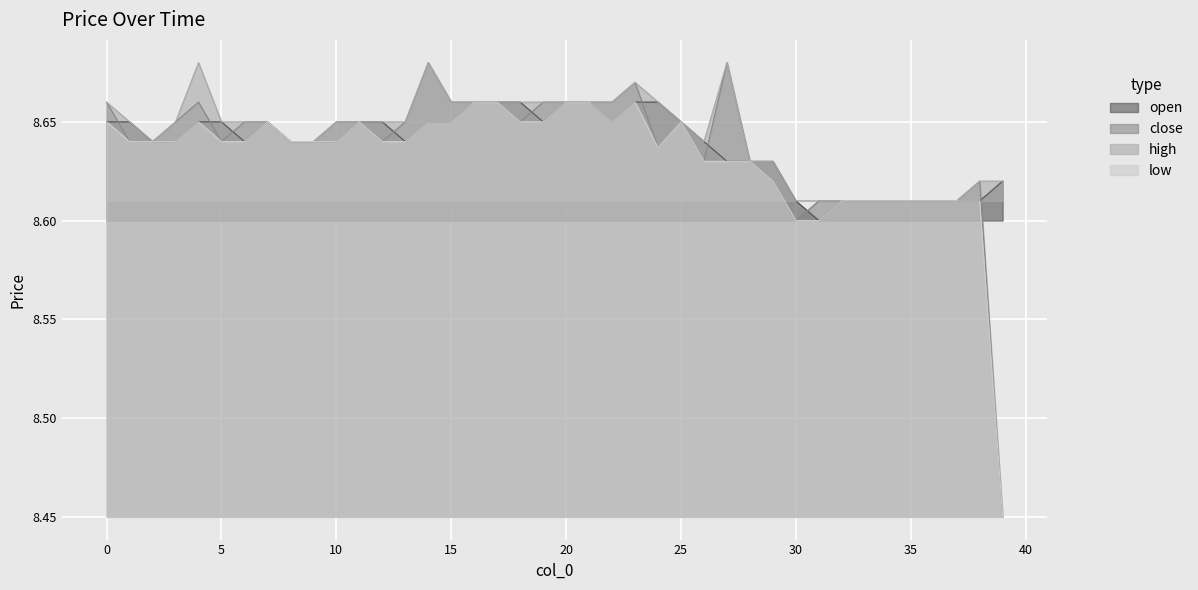

What is the minimum value shown in the chart?

8.4